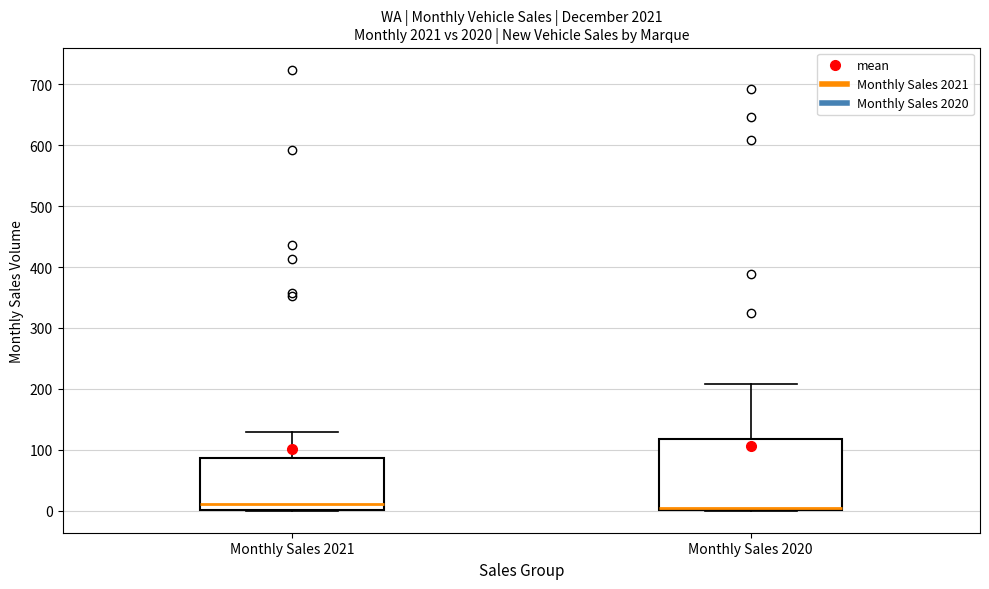

Where does the median line of the box for Monthly Sales 2021 sit on the y-axis? The values are not printed on the chart, so give them approximately, as read against the axis.

10